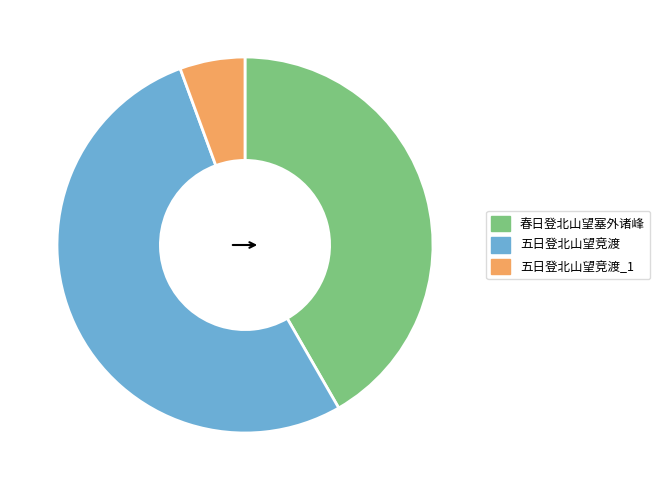

Rank the categories by value from highest to lowest.

五日登北山望竞渡, 春日登北山望塞外诸峰, 五日登北山望竞渡_1